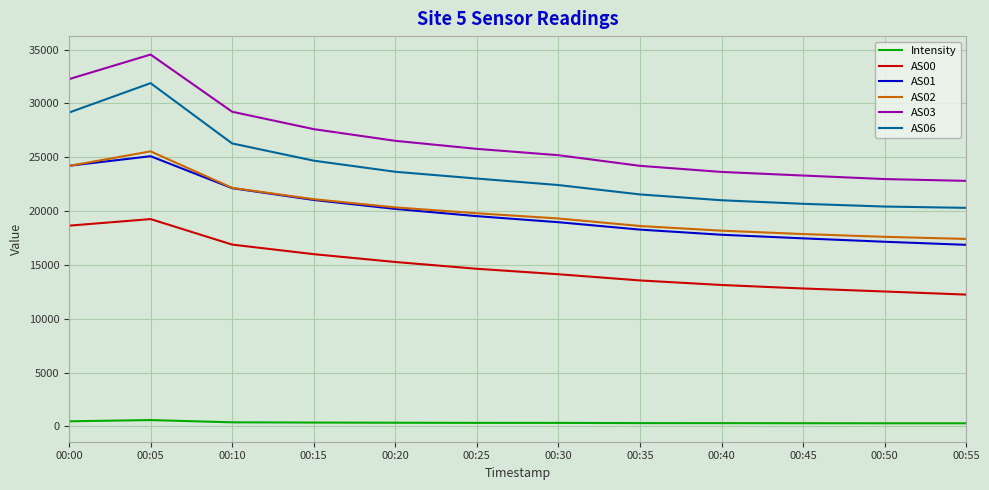

The value of AS01 at 00:10 is 22135.0. True or false?

True